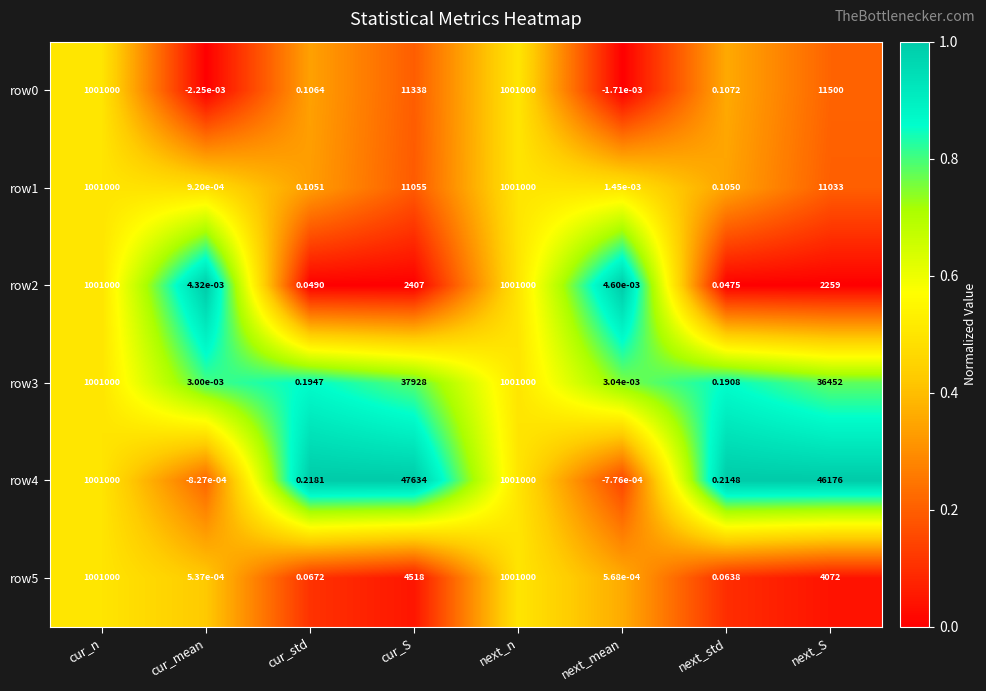

Which category has the lowest value across all series?

cur_mean